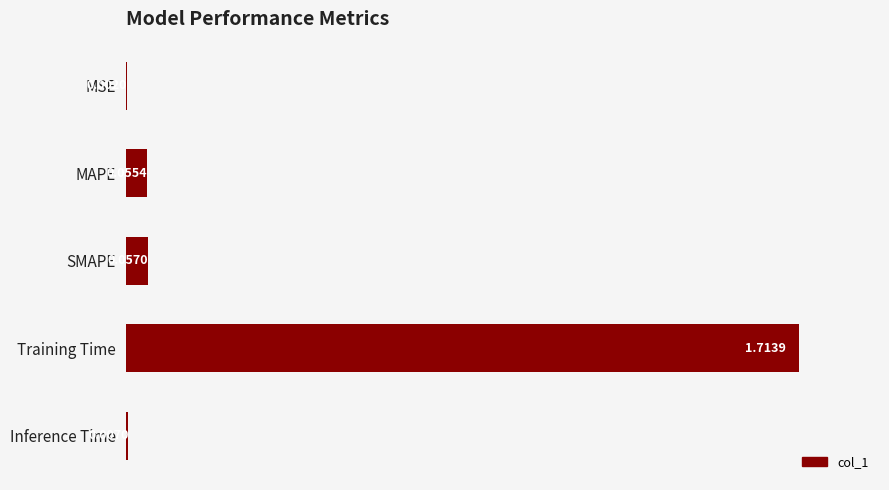

How many categories are shown in the chart?

5